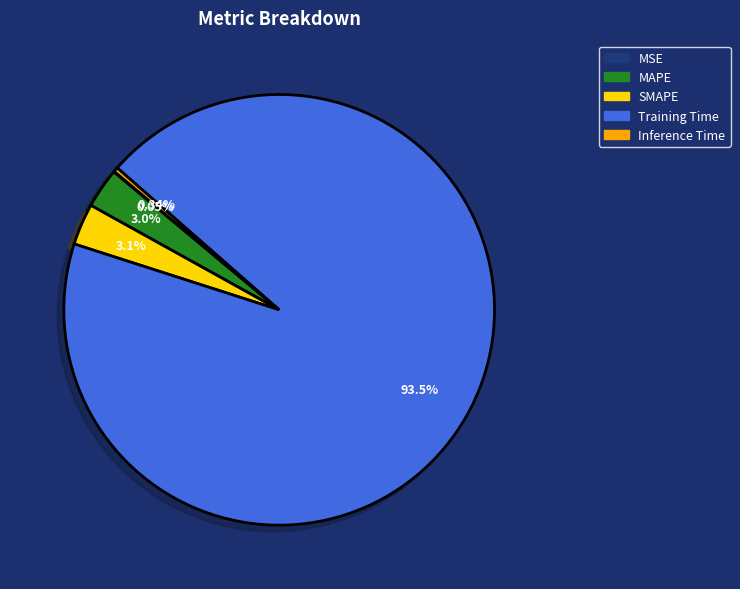

Does Training Time represent more than half of the total?

Yes